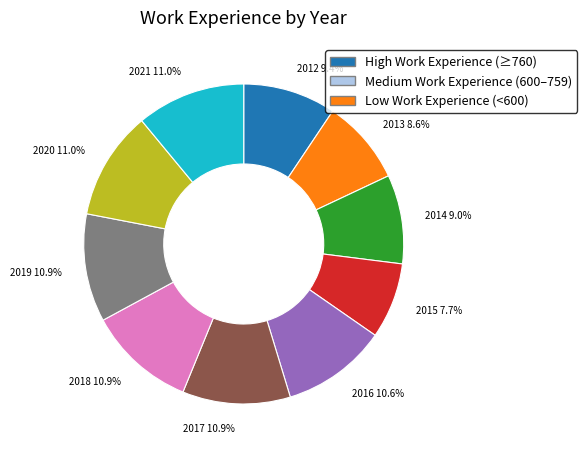

Is there a majority slice in this chart?

No